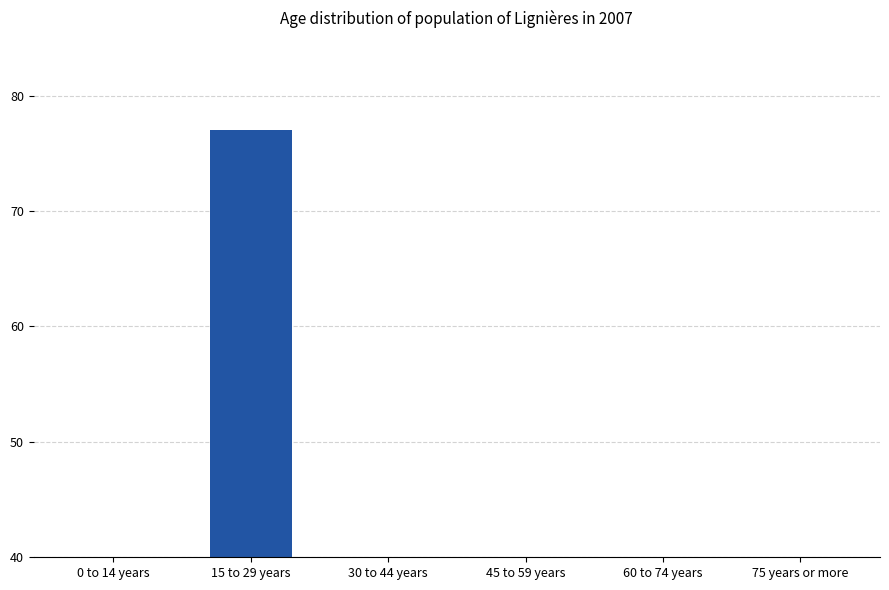

The chart shows a value of 14.4 at 30 to 44 years. True or false?

False